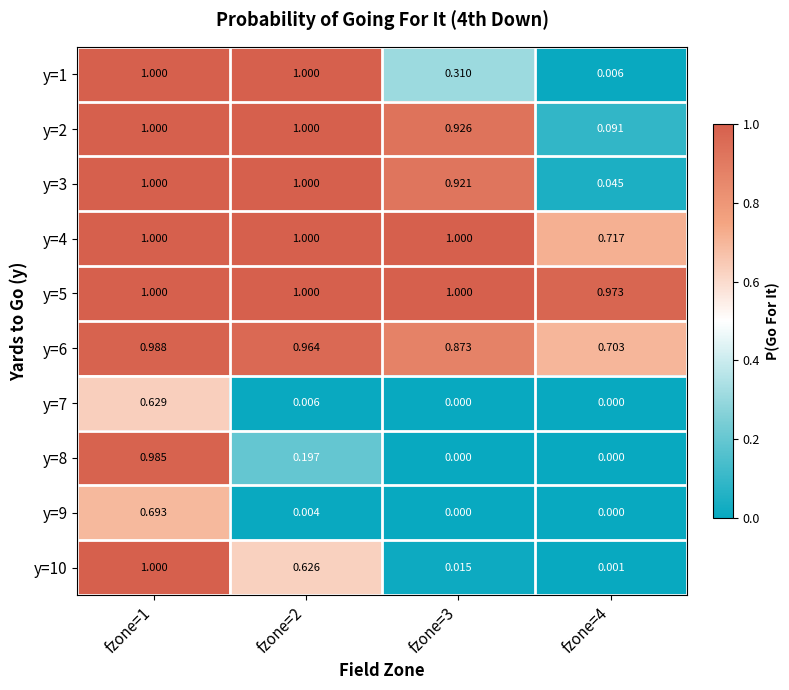

Which series has the widest spread of values?

y=10